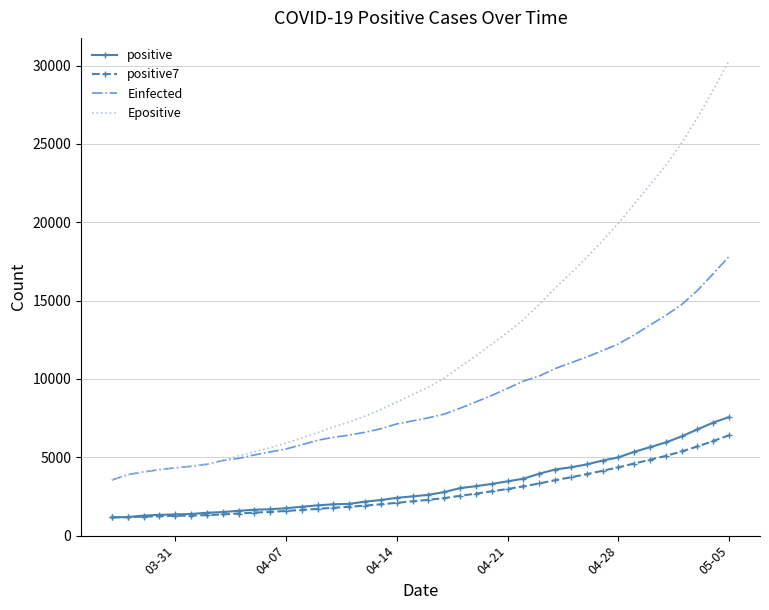

True or false: Epositive and positive intersect in this chart.

False